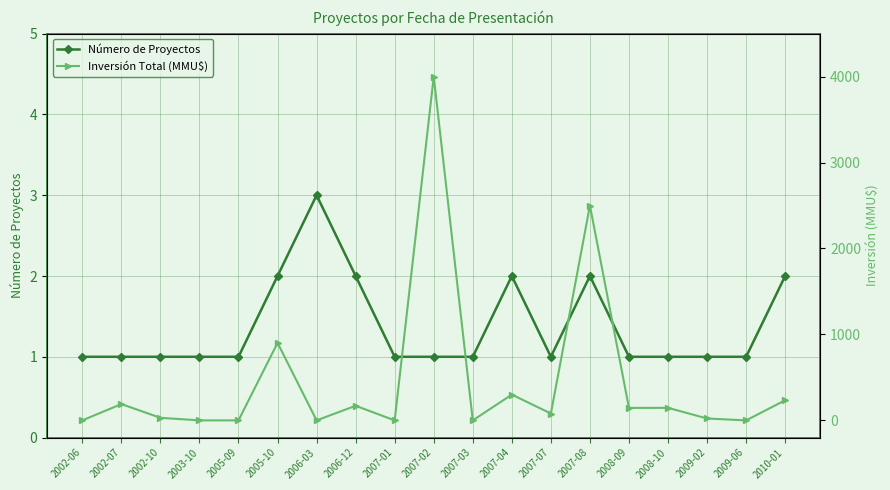

Which has a higher value, 2009-06 or 2007-07?

2009-06